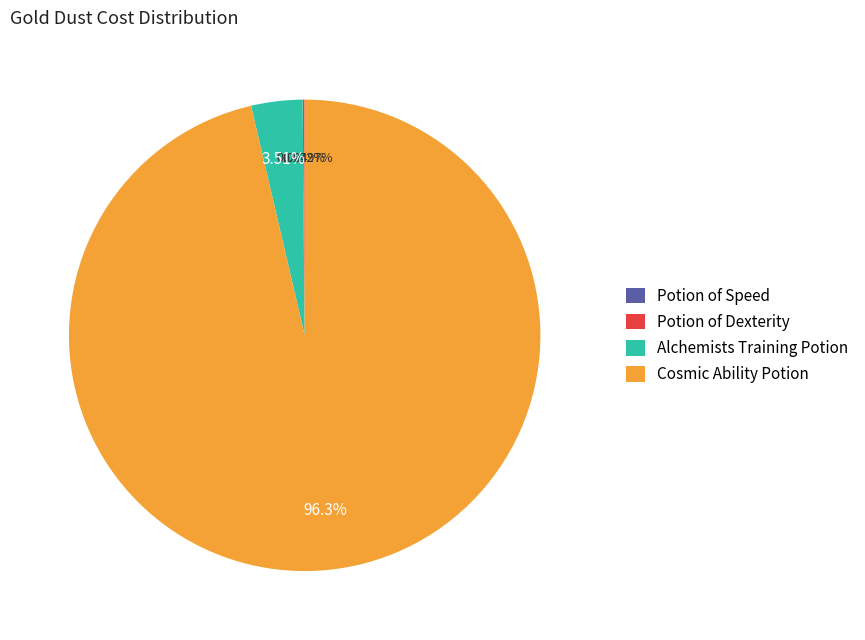

Which has a higher value, Alchemists Training Potion or Cosmic Ability Potion?

Cosmic Ability Potion